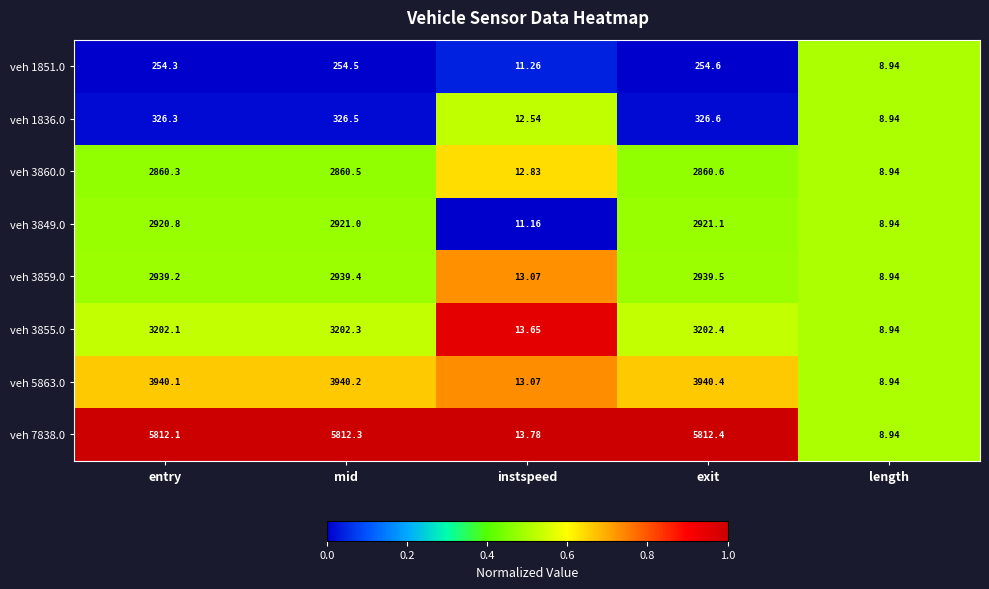

Which series changed the most between instspeed and length?

veh 7838.0